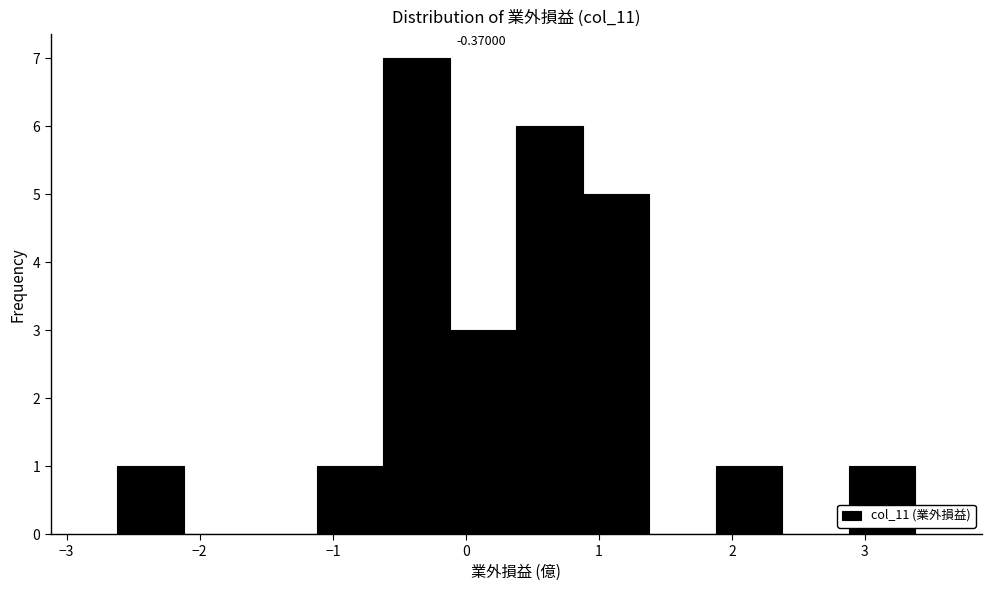

Which range on the x-axis has the tallest bar?

-0.62 to -0.12